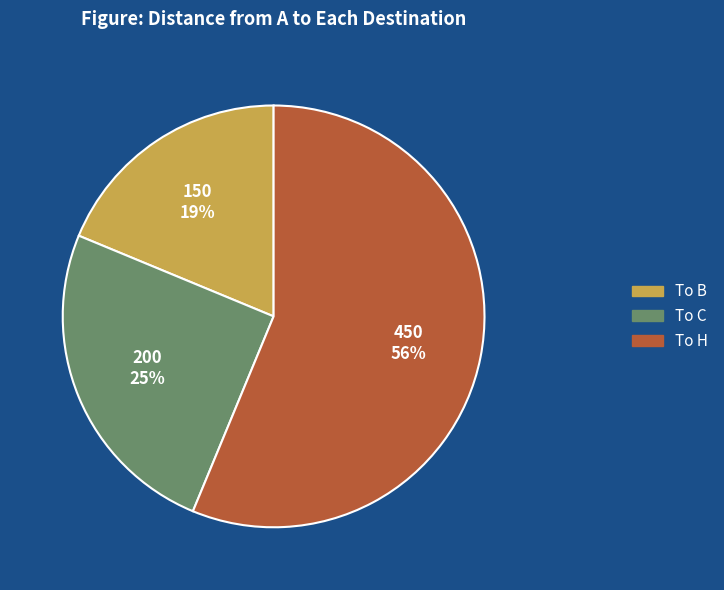

What is the ratio of the value at To C to the value at To H?

0.4